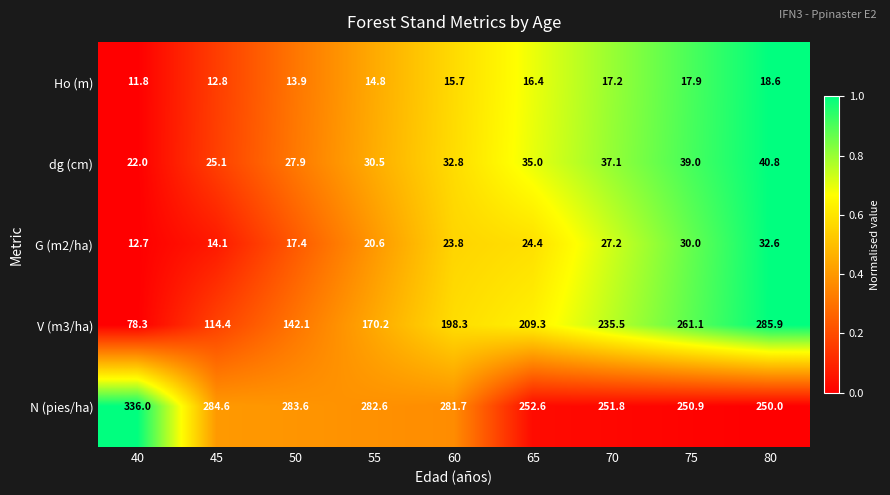

At how many categories does at least one series exceed 213?

9